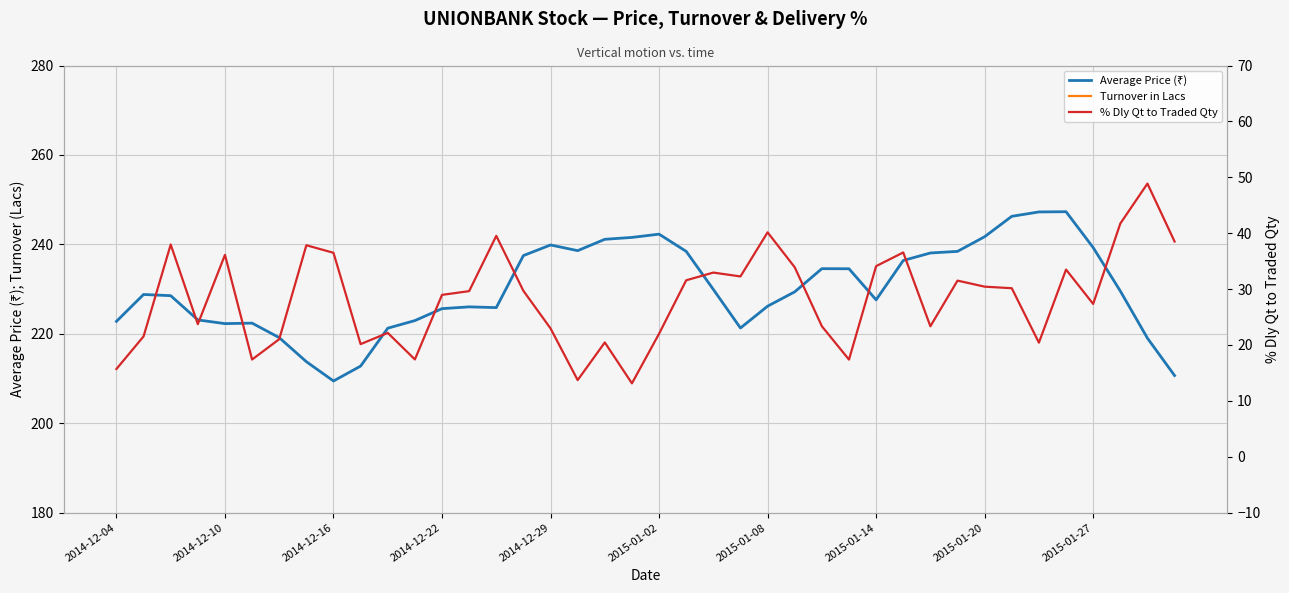

How many data points in Turnover in Lacs are less than 8658?

20